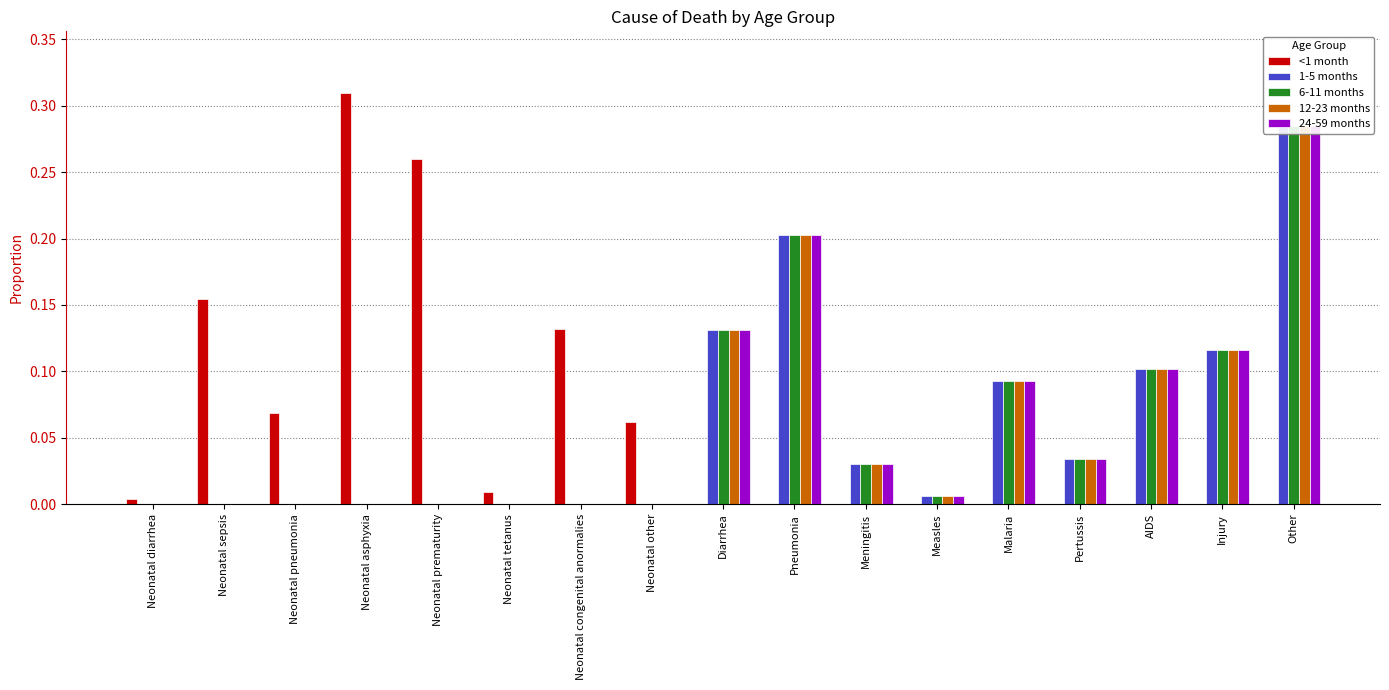

Which category has the lowest value in the 24-59 months series?

Neonatal diarrhea